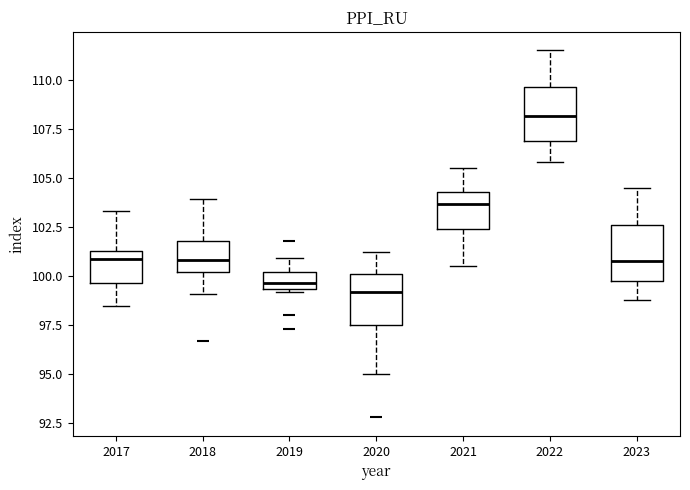

Reading left to right, transcribe this box plot: for each box, give where its median line is, the range the box spans, and where its two whiskers end, as read against the y-axis. The values are not printed on the chart, so give them approximately, as read against the axis.

2017: median 101.0, box 99.5 to 101.5, whiskers 98.5 to 103.5
2018: median 101.0, box 100.0 to 102.0, whiskers 99.0 to 104.0
2019: median 99.5 (inside the box), box 99.5 to 100.0, whiskers 99.0 to 101.0
2020: median 99.0, box 97.5 to 100.0, whiskers 95.0 to 101.0
2021: median 103.5, box 102.5 to 104.5, whiskers 100.5 to 105.5
2022: median 108.0, box 107.0 to 109.5, whiskers 106.0 to 111.5
2023: median 101.0, box 99.5 to 102.5, whiskers 99.0 to 104.5